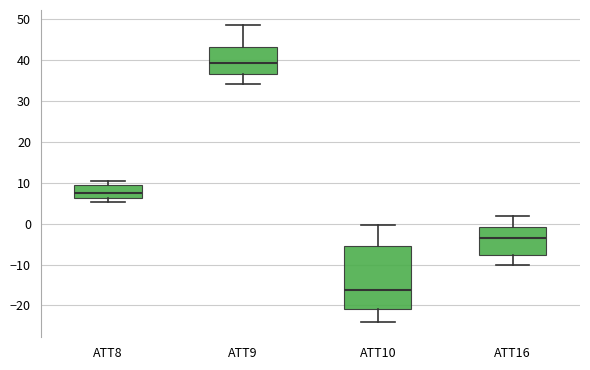

Which box has the lowest median line?

ATT10